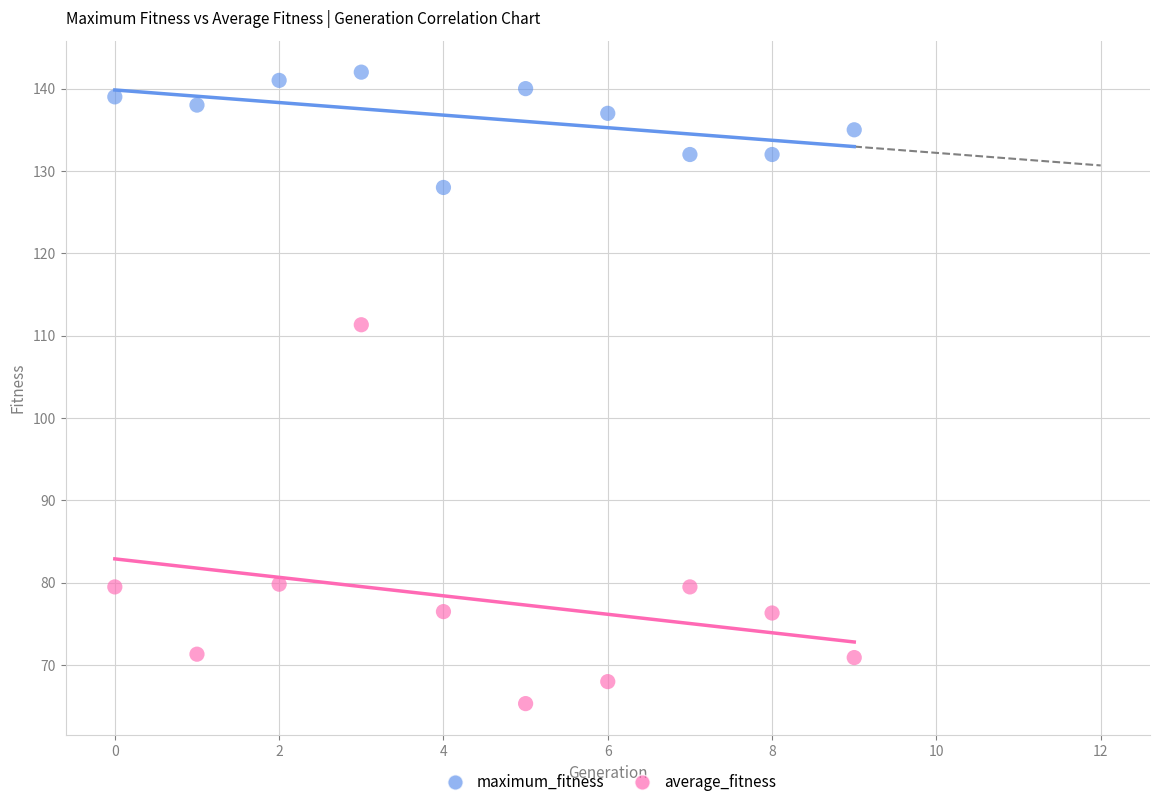

Which series has the widest spread of Y values?

average_fitness